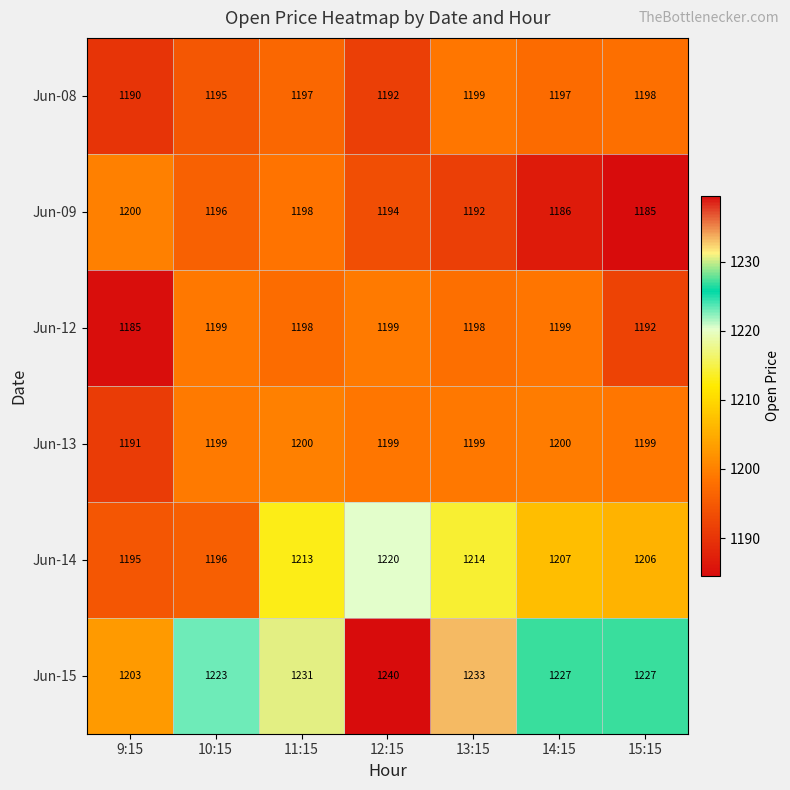

List the labels in order of Jun-14 value, smallest first.

9:15, 10:15, 15:15, 14:15, 11:15, 13:15, 12:15